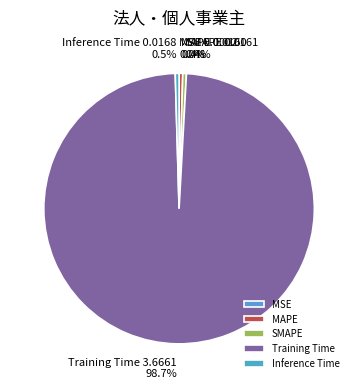

True or false: Inference Time accounts for 9% of the total.

False